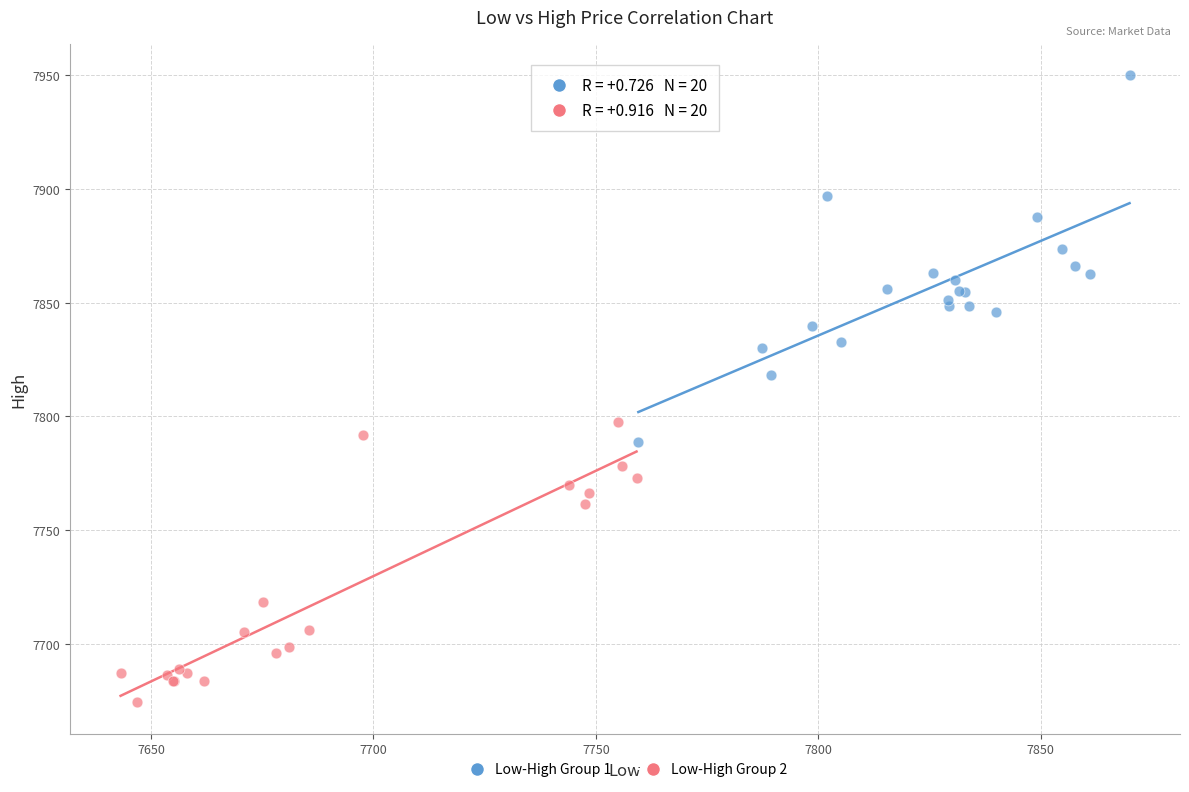

Which series reaches the minimum Y coordinate?

Low-High Group 2